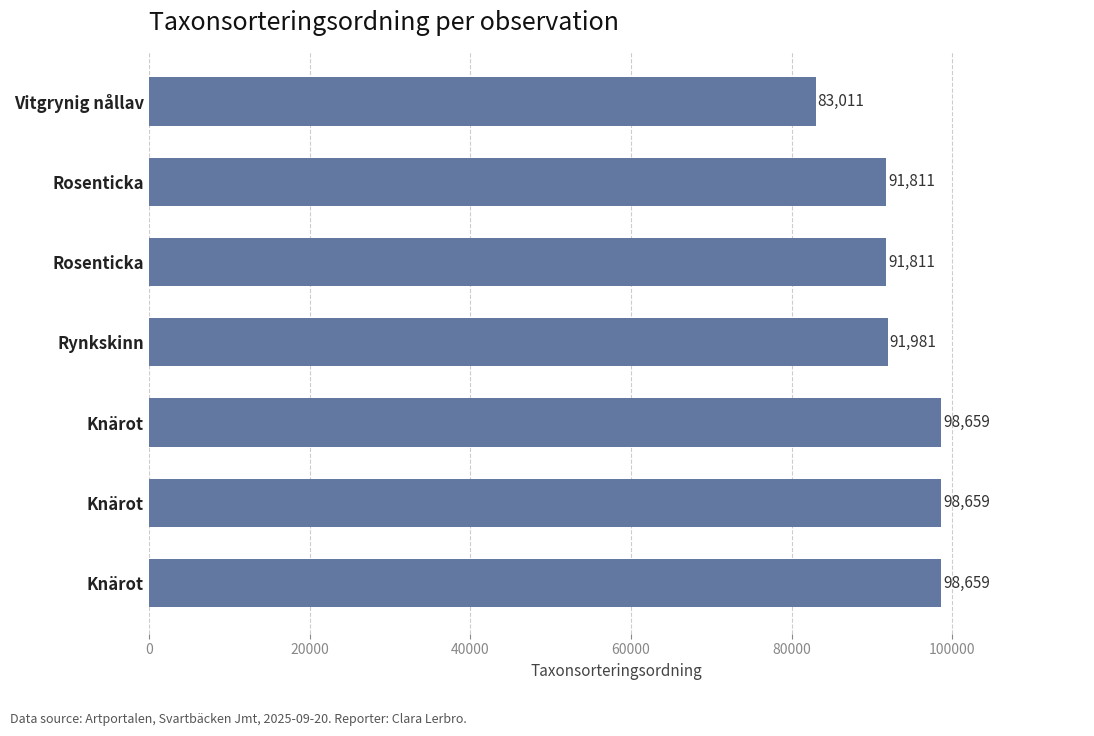

Count the number of categories in the chart.

7